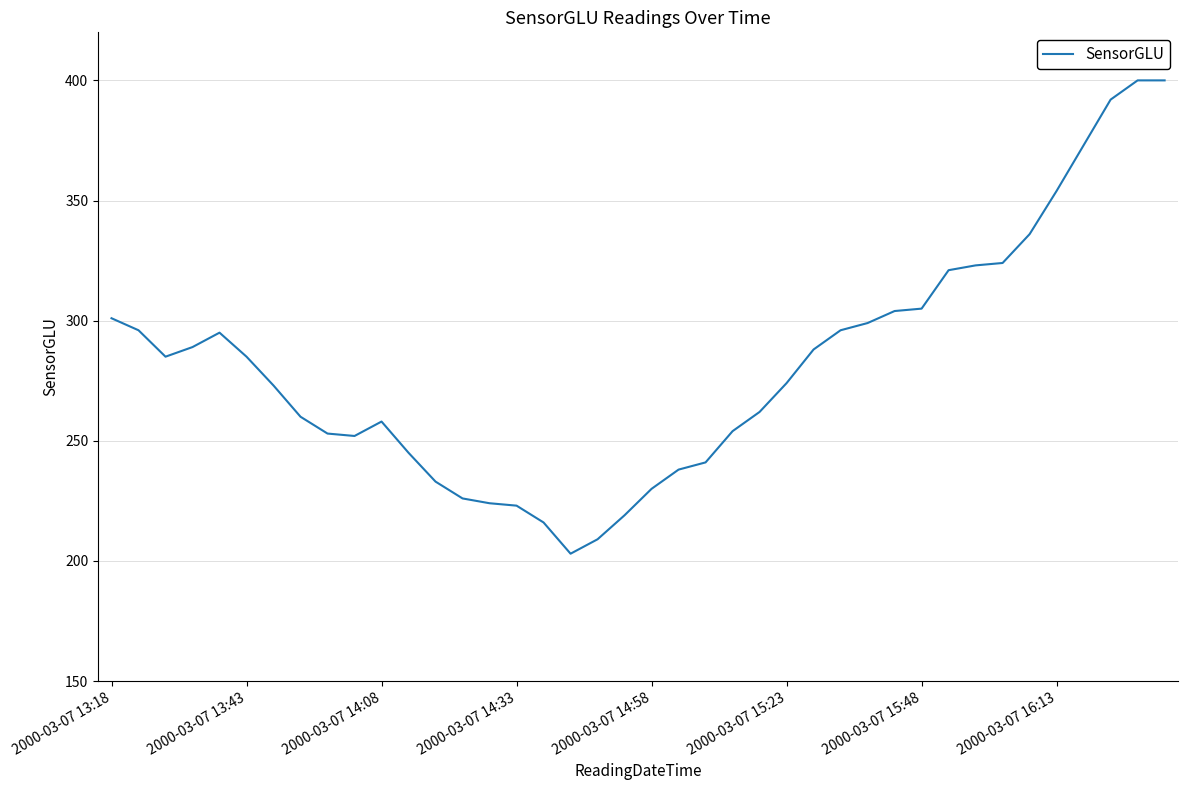

What is the minimum value shown in the chart?

203